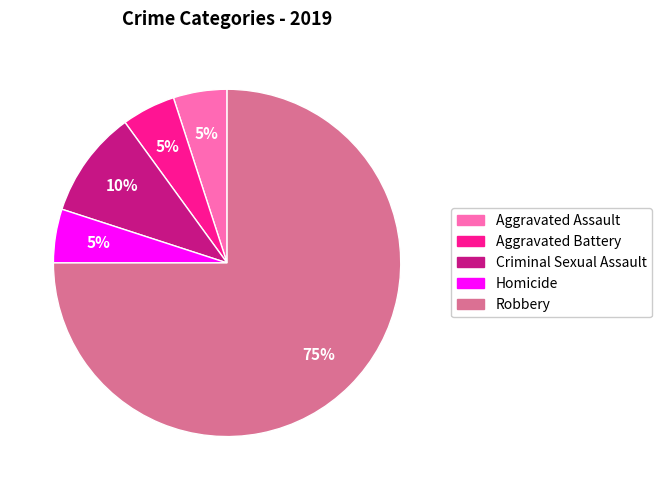

To the nearest percent, what percentage of the pie is Robbery?

75%